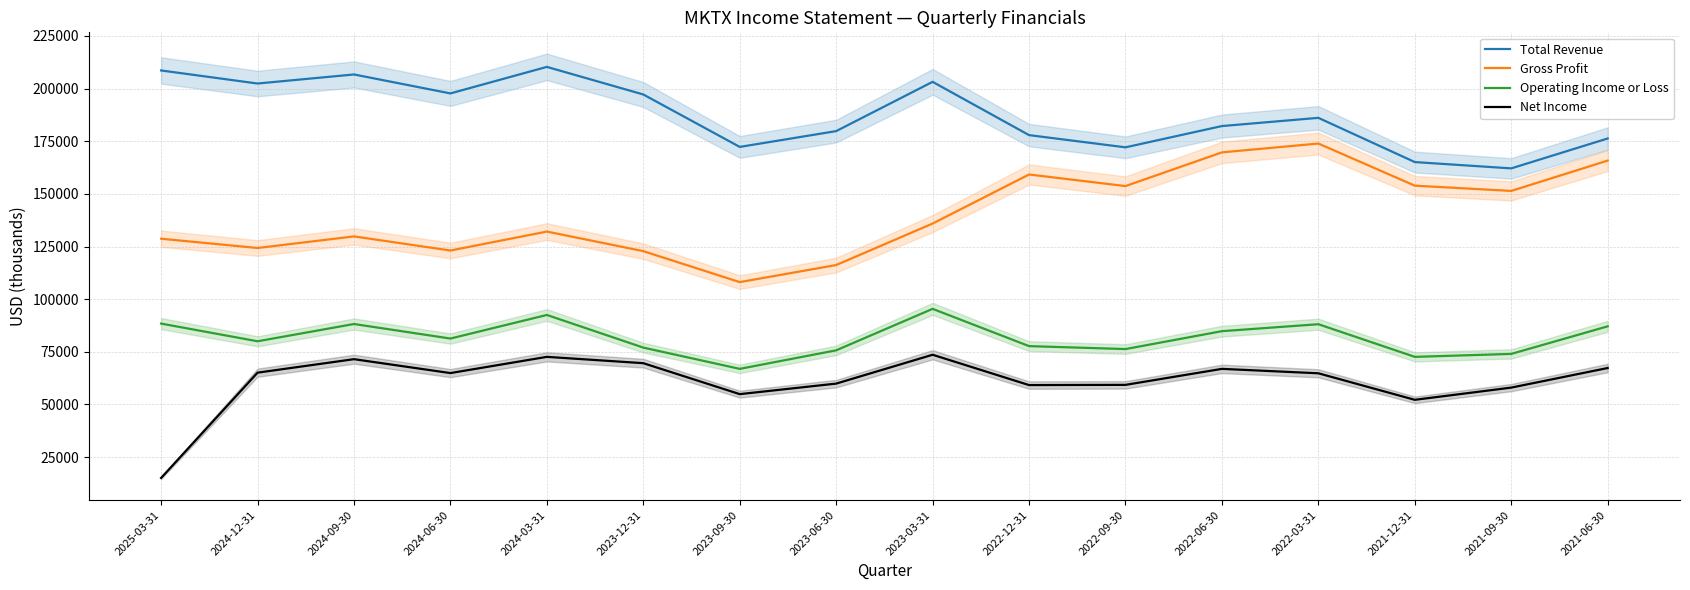

What is the greatest value displayed?

210300